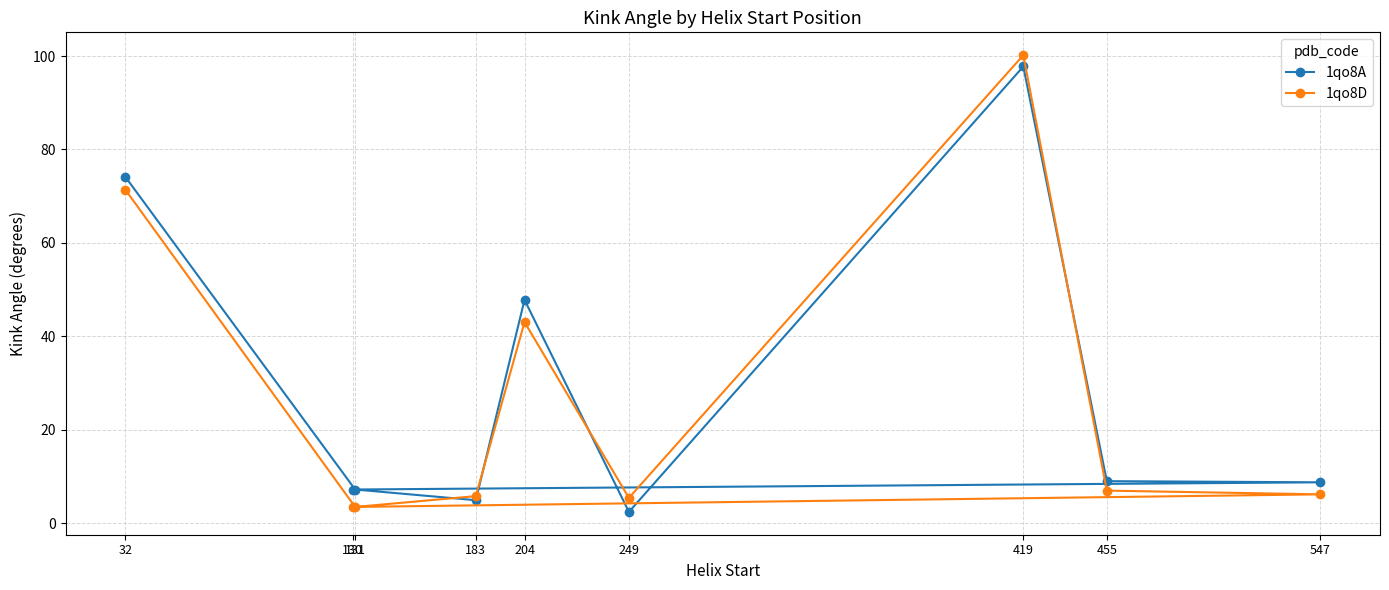

What is the value of the 1qo8A point at the 5th from the left?

47.8